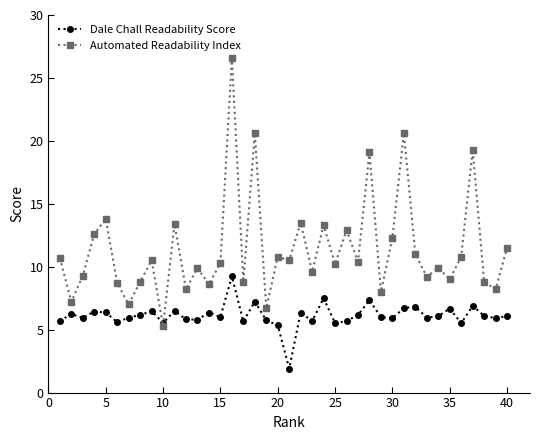

List the series in order of their overall mean, highest first.

Automated Readability Index, Dale Chall Readability Score